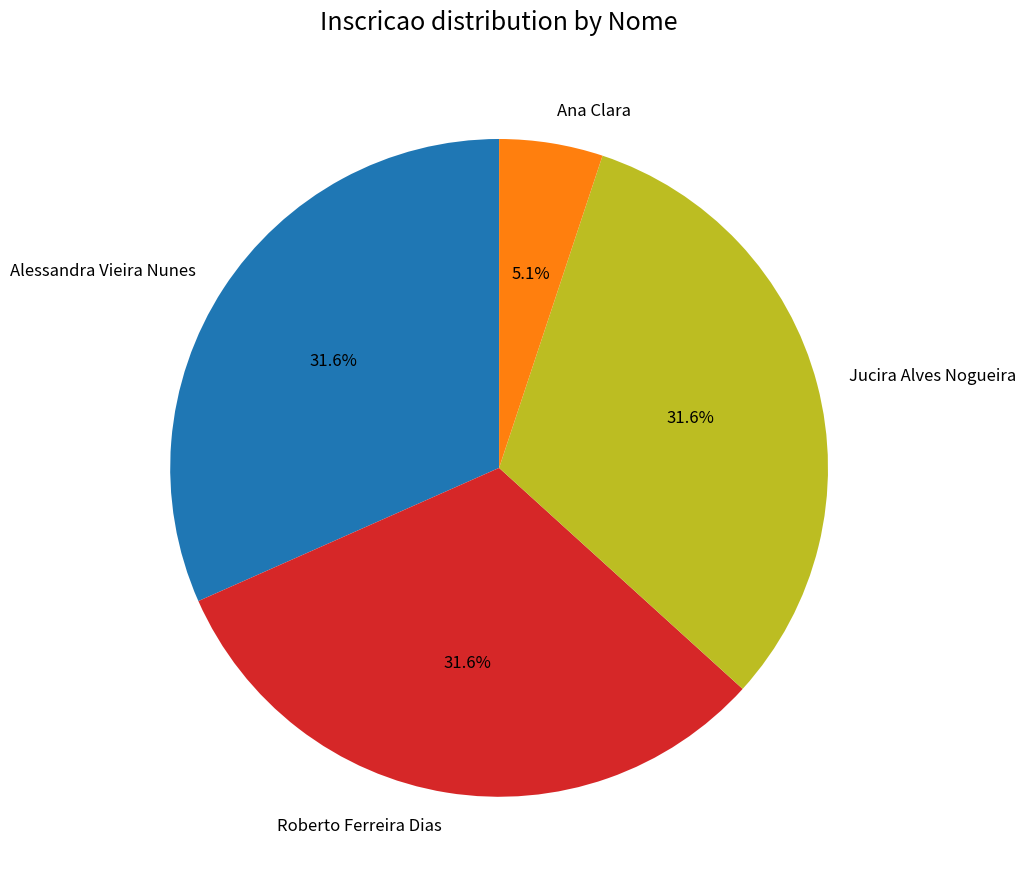

Approximately how many times larger is the value at Jucira Alves Nogueira compared to Roberto Ferreira Dias?

1.0